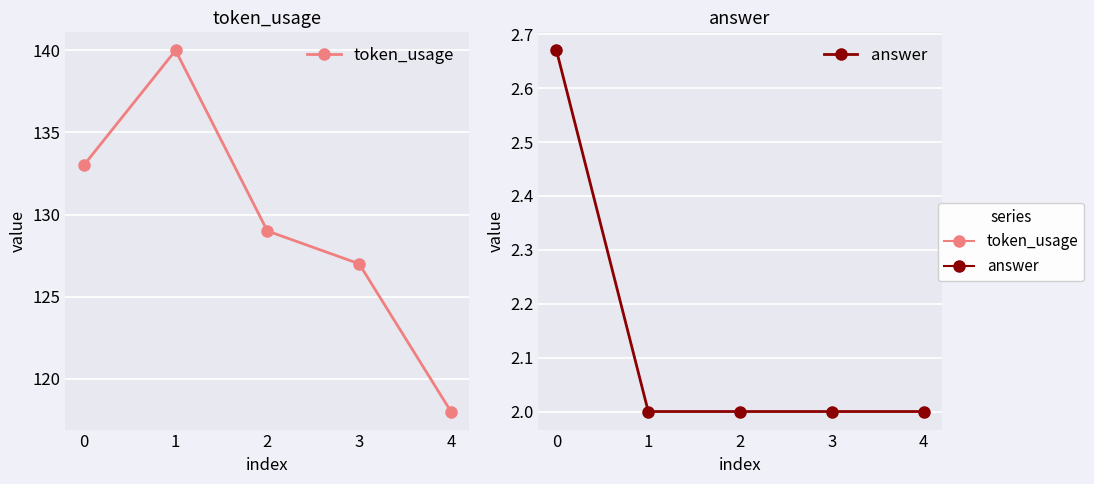

At how many categories does at least one series exceed 116?

5